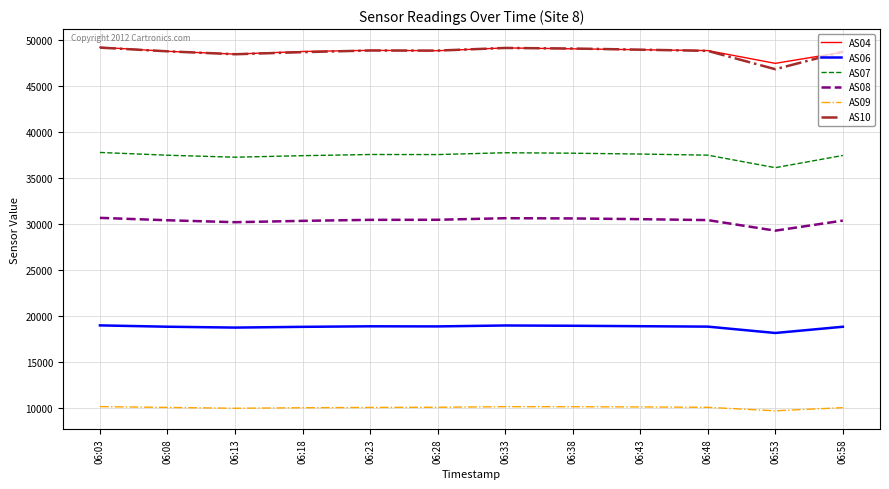

Which category has the lowest value in the AS08 series?

06:53